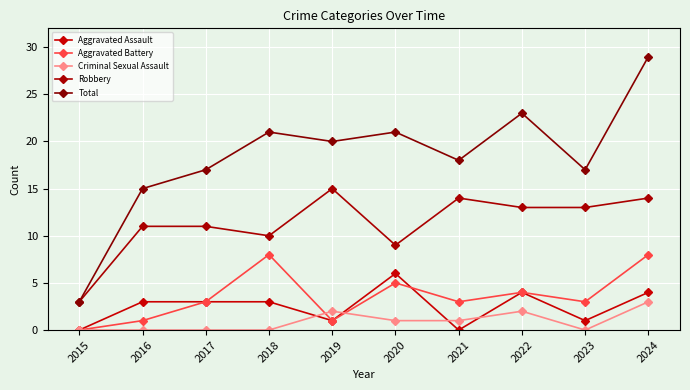

The value of Aggravated Battery at 2020 is 8. True or false?

False